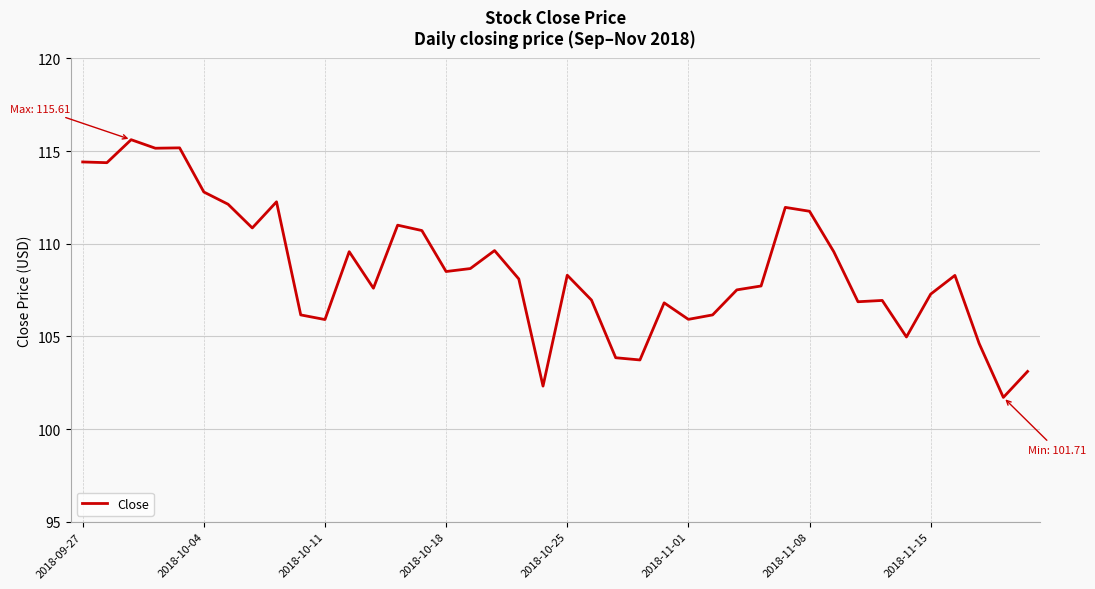

True or false: the data has more than 1 interior local peaks.

True